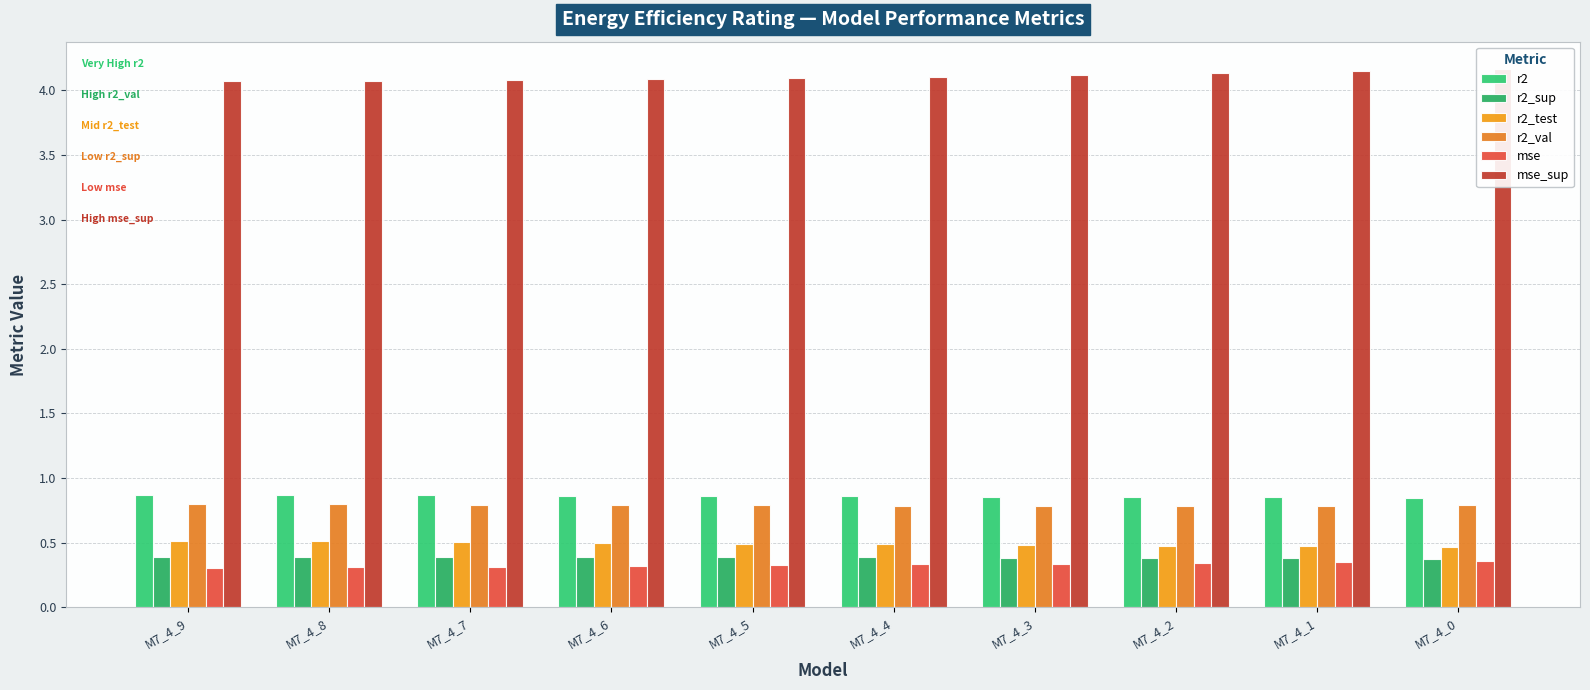

At how many categories does at least one series exceed 3?

10